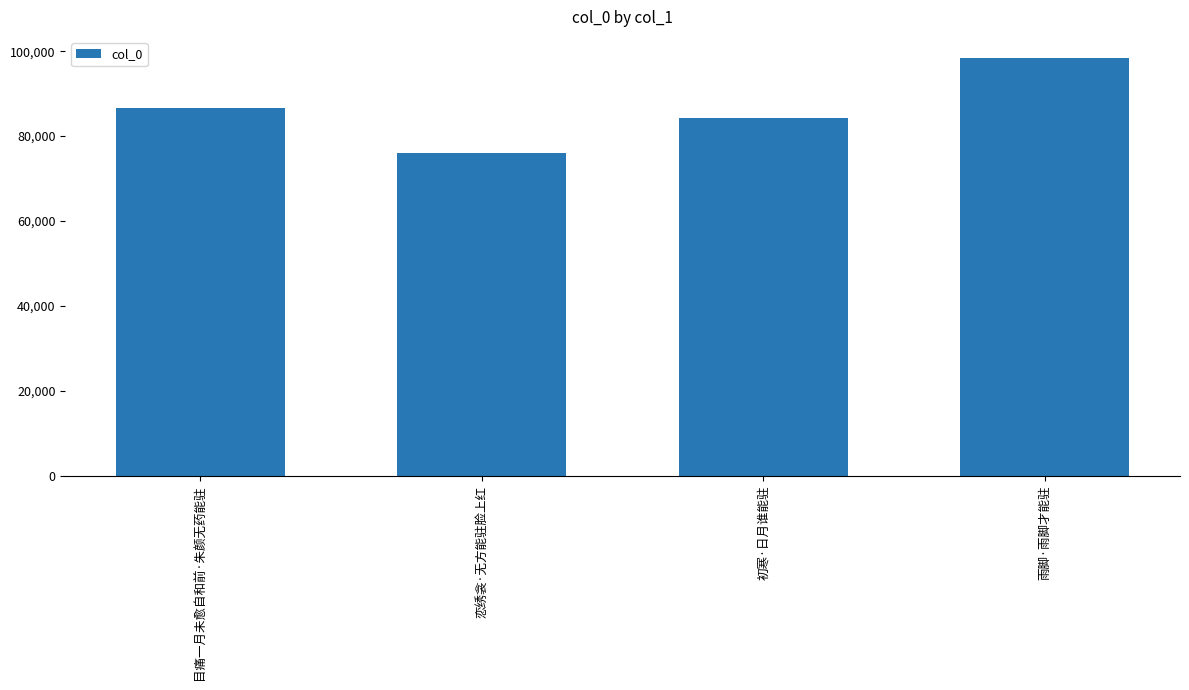

Reading right to left, transcribe all the data shown in this chart.

雨脚·雨脚才能驻=98440	初寒·日月谁能驻=84330	恋绣衾·无方能驻脸上红=76067	目痛一月未愈自和前·朱颜无药能驻=86718